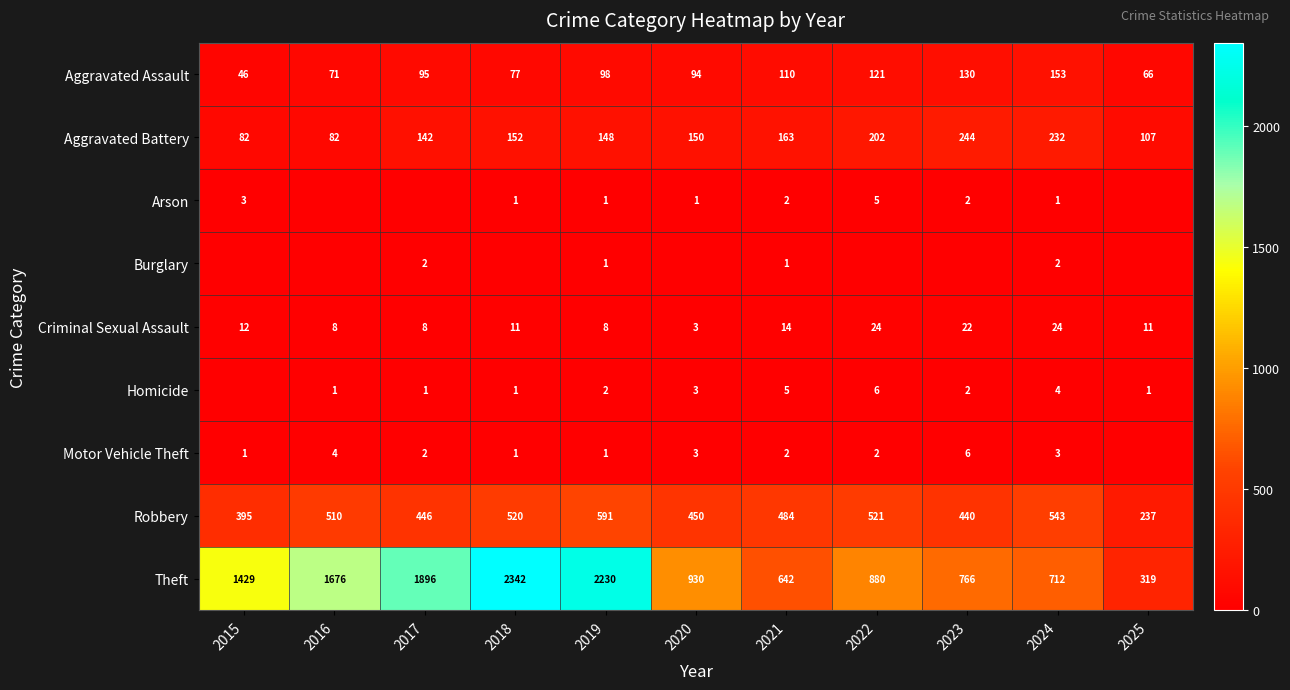

At how many categories does at least one series exceed 2249?

1